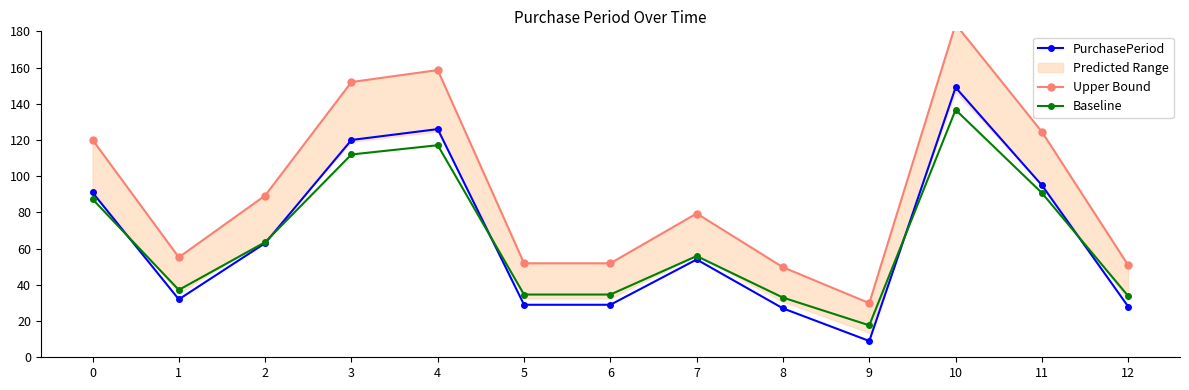

In PurchasePeriod, how many points are higher than both neighbors (excluding endpoints)?

3